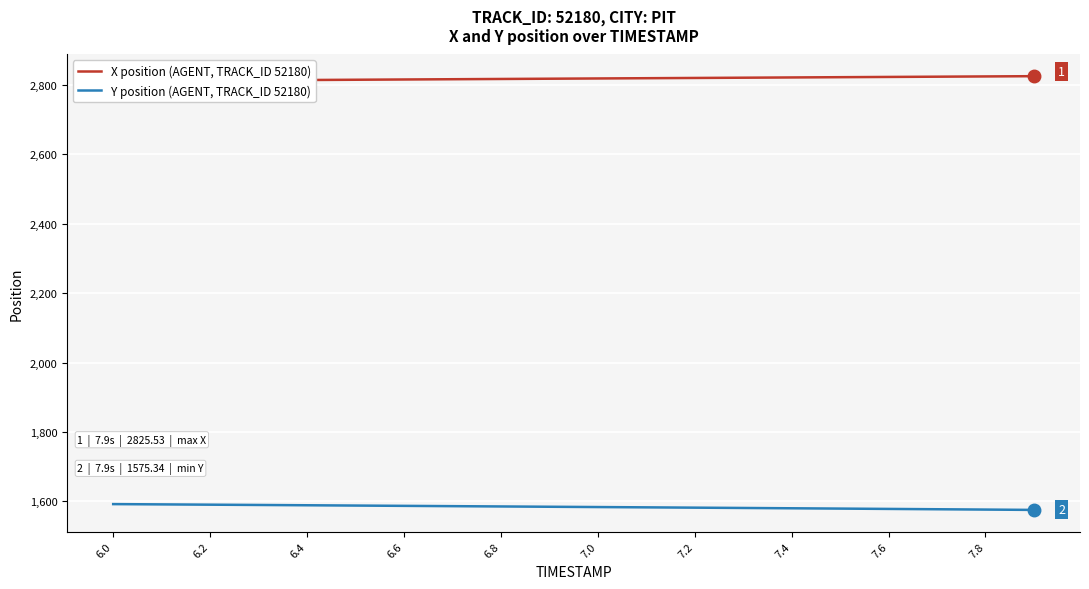

What is the maximum value for Y position (AGENT, TRACK_ID 52180)?

1592.1